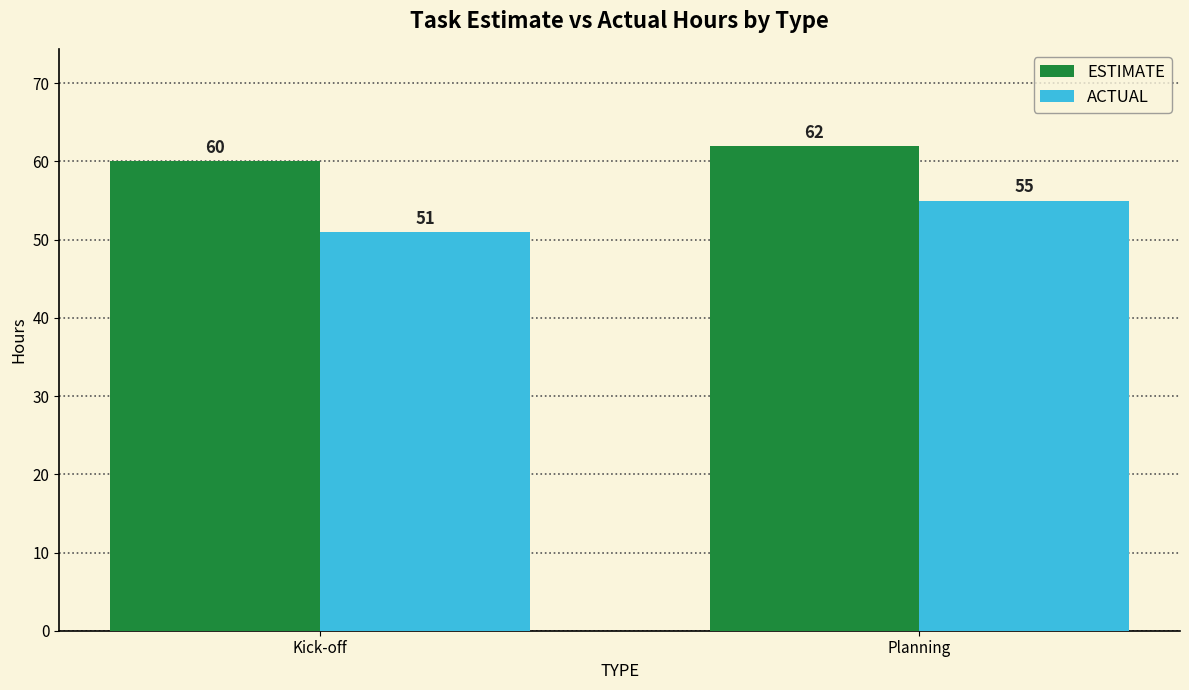

Read the ESTIMATE value at Kick-off.

60